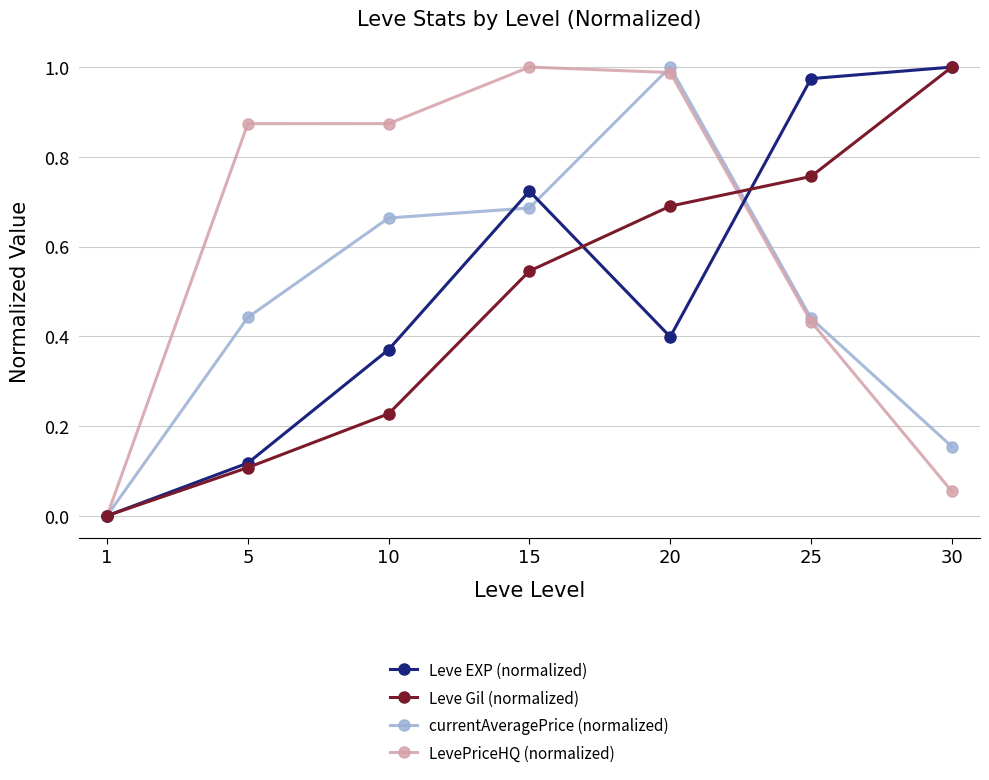

How many lines are shown in the chart?

4